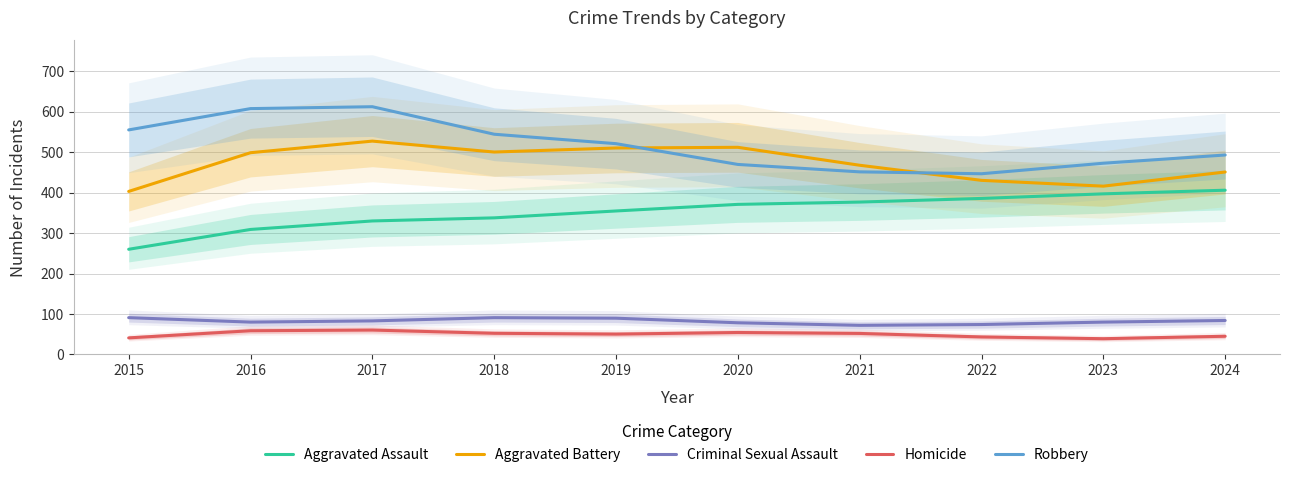

True or false: Robbery has more than 1 points higher than both neighbors.

False